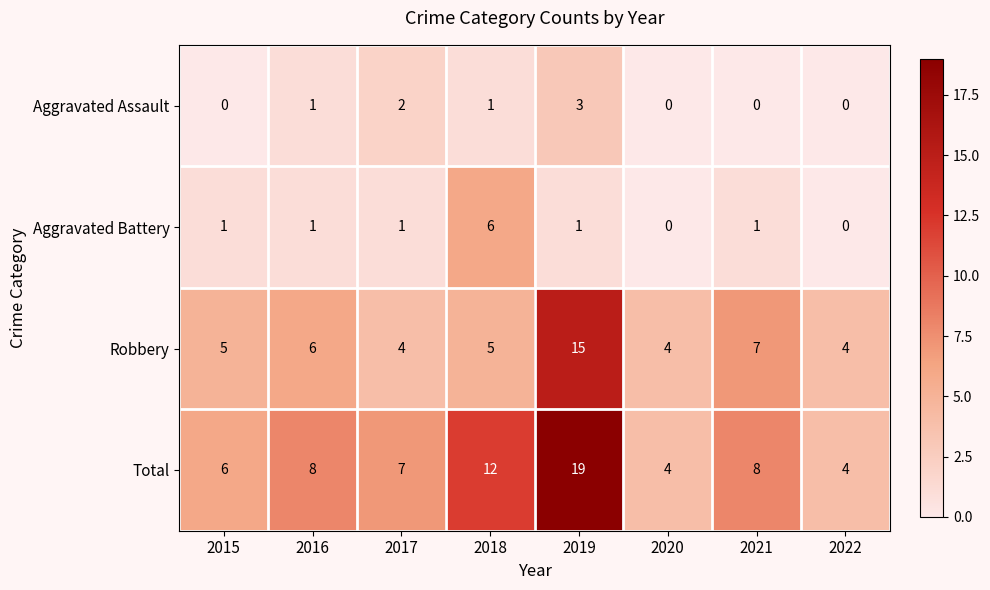

Count the number of categories in the chart.

8